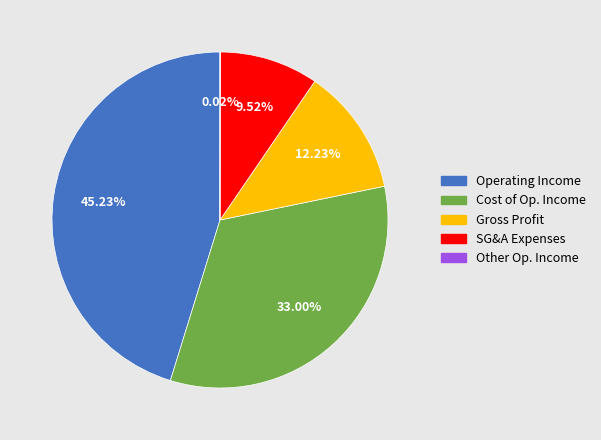

Which has a higher value, SG&A Expenses or Gross Profit?

Gross Profit